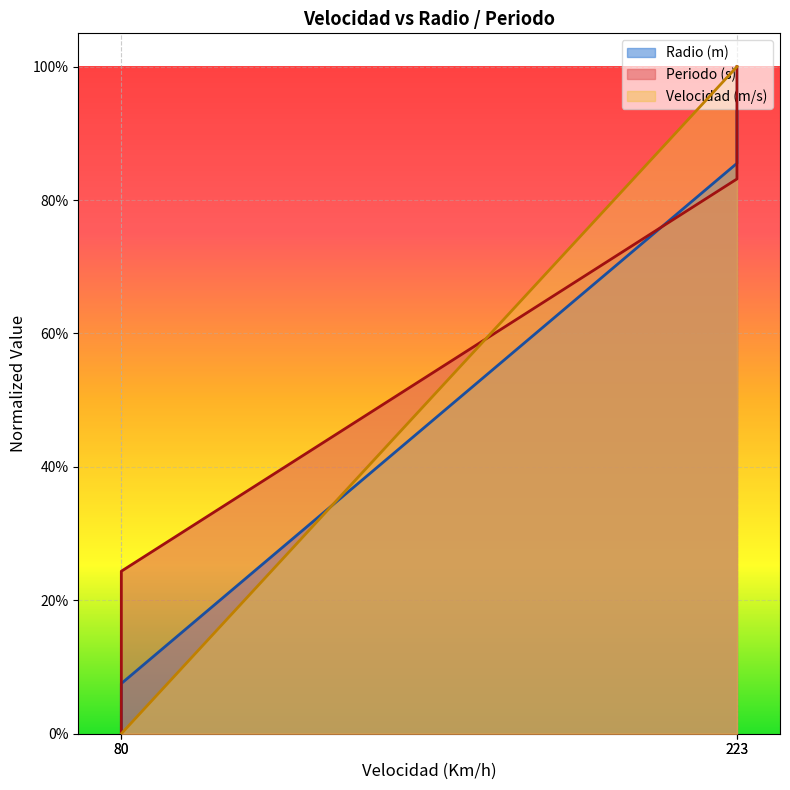

What is the difference between the Velocidad (m/s) values at 223 and 80?

1.0